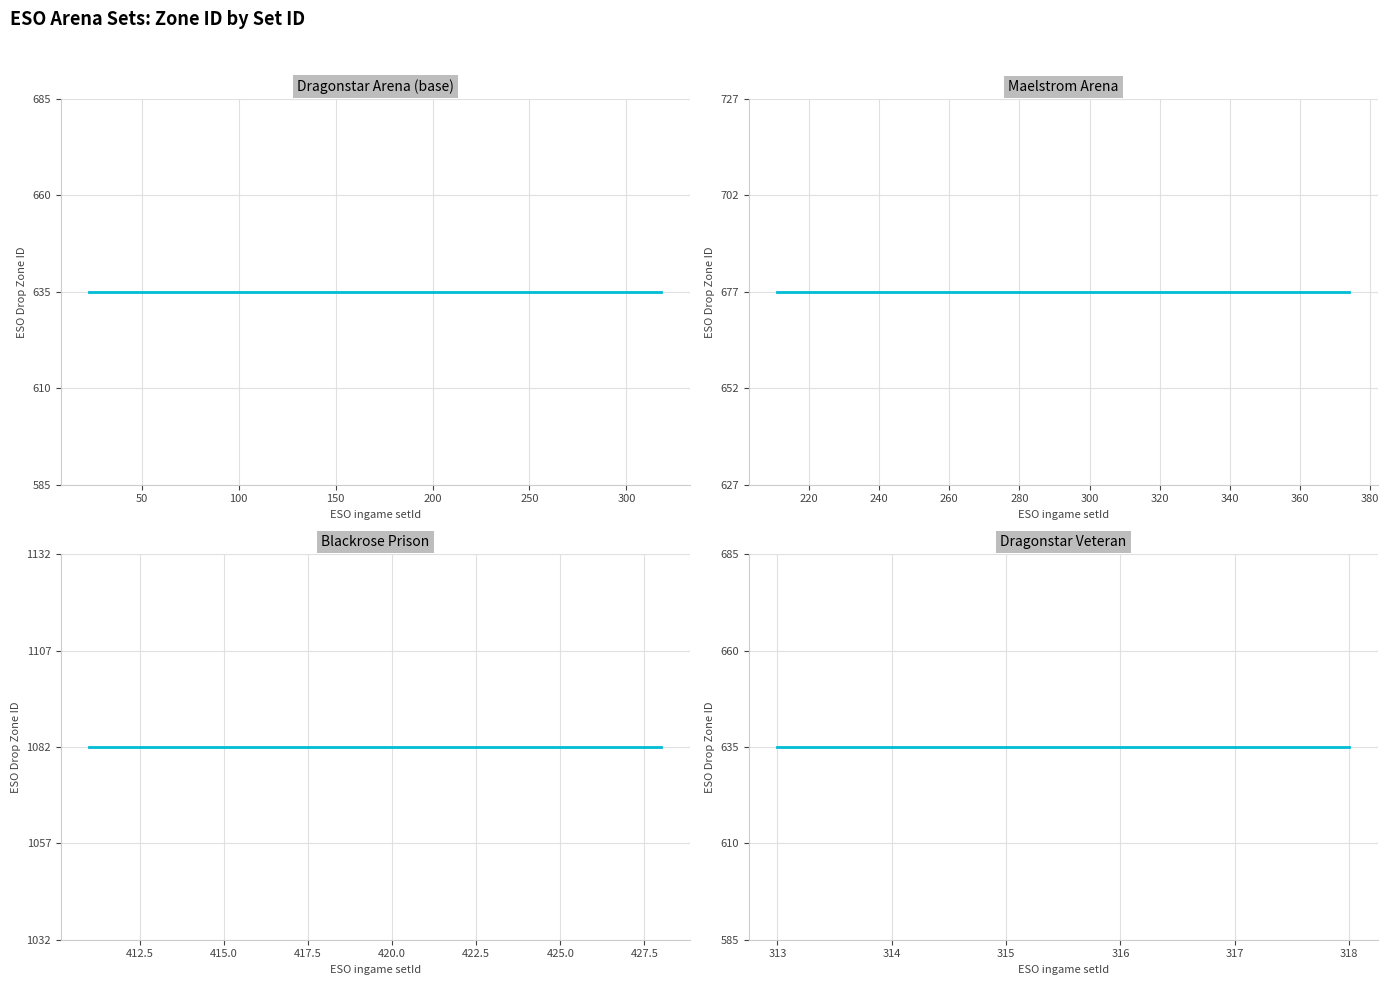

Does the chart have visible grid lines?

Yes